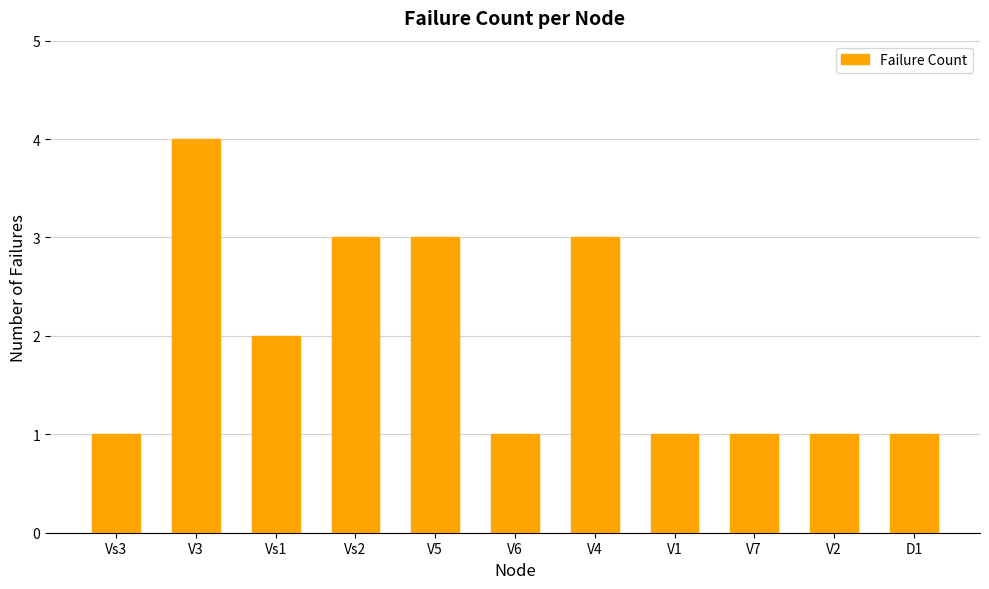

How many series are shown in this chart?

1